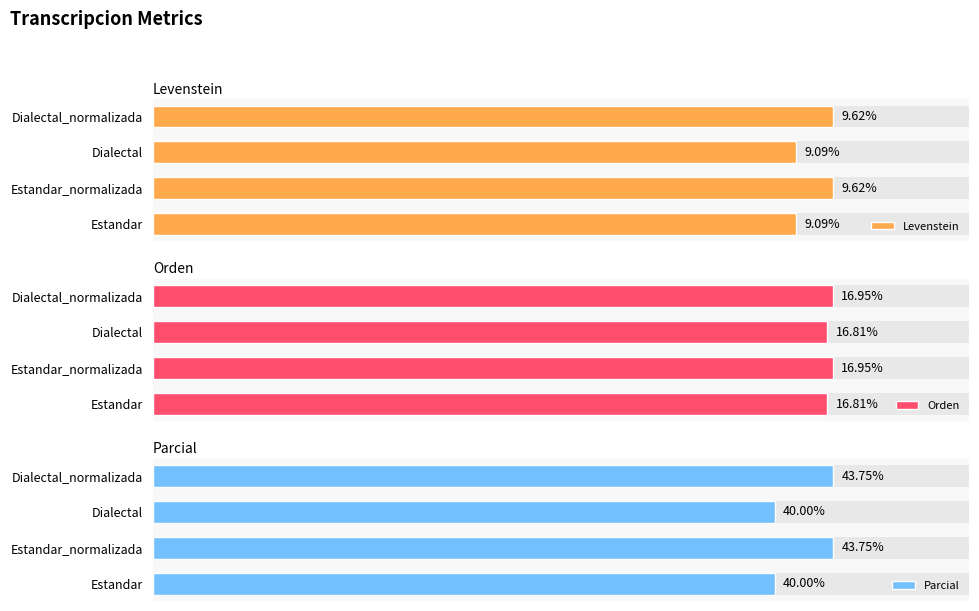

Rank the series at Estandar_normalizada from lowest to highest value.

Levenstein, Orden, Parcial